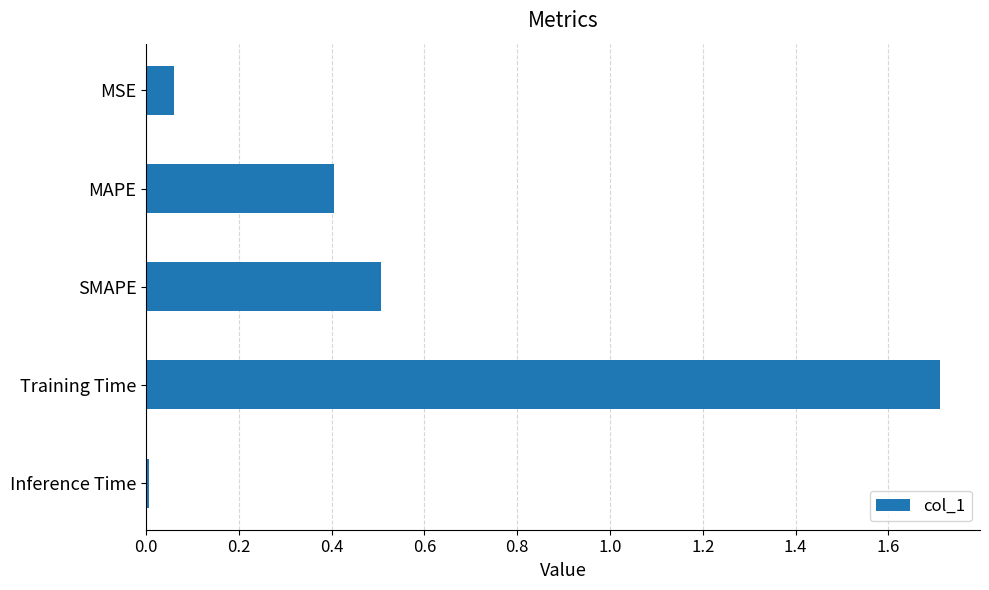

The value at SMAPE is 0.3. True or false?

False